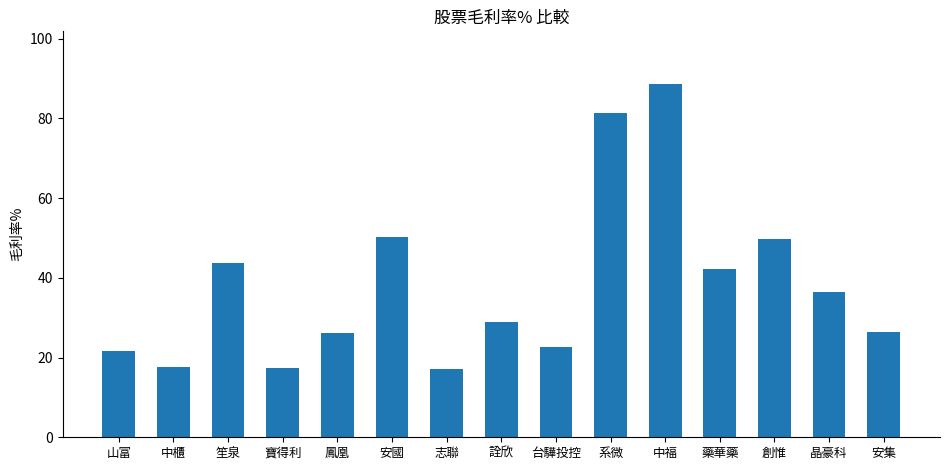

What is the difference between the values at 志聯 and 笙泉?

26.4